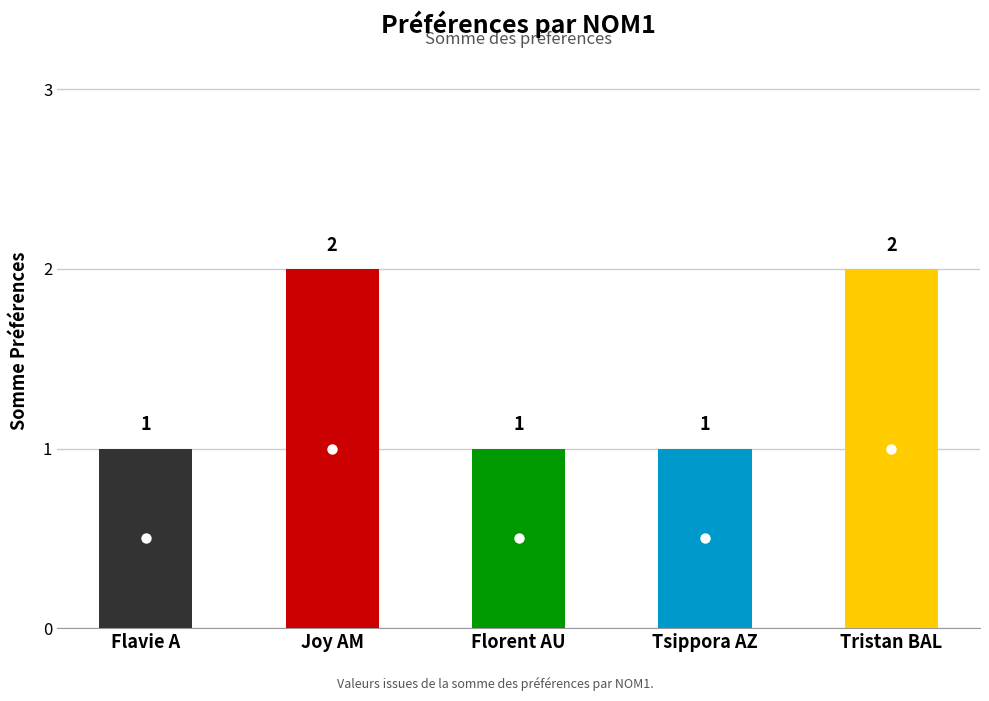

What is the change in value from Tsippora AZ to Tristan BAL?

+1